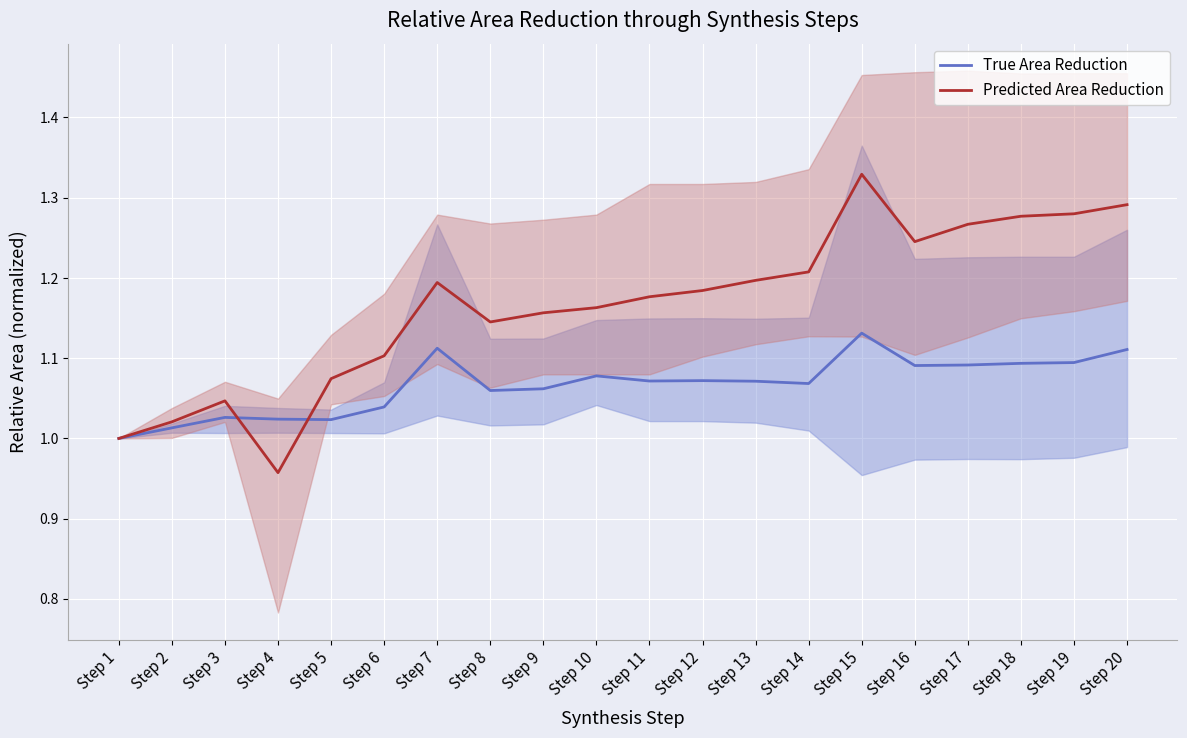

Which series has the widest spread of values?

Predicted Area Reduction